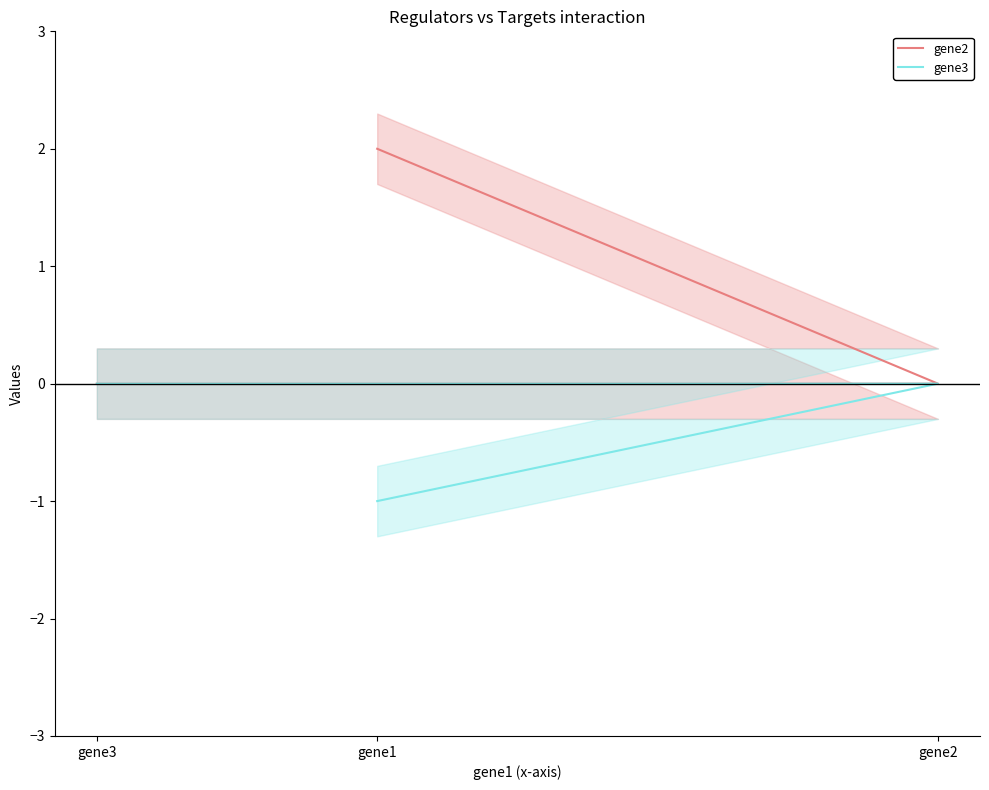

The gene2 series shows 0 at gene2. True or false?

True